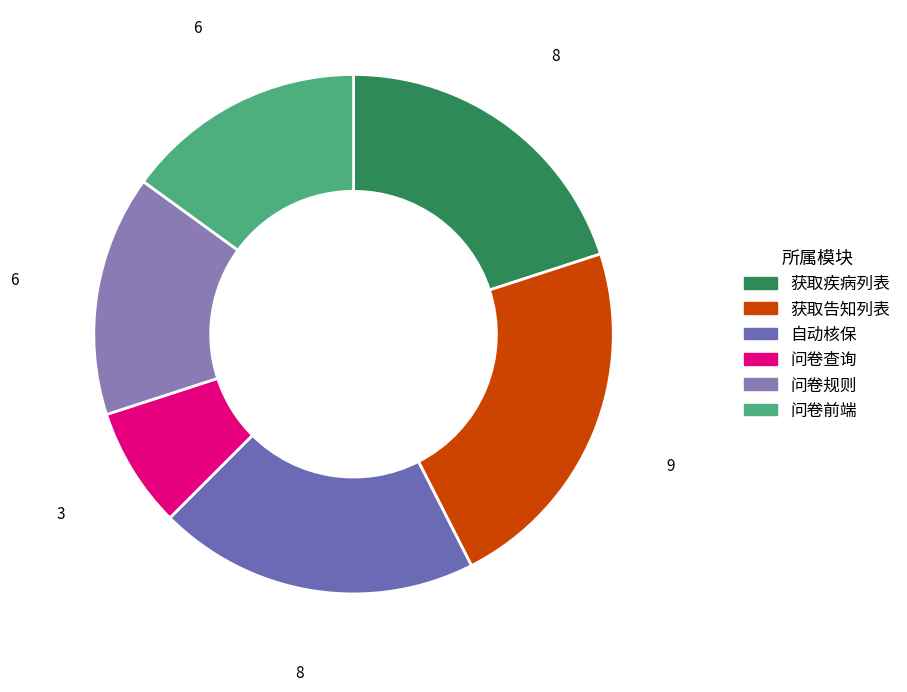

What is the smallest slice in the pie chart?

问卷查询